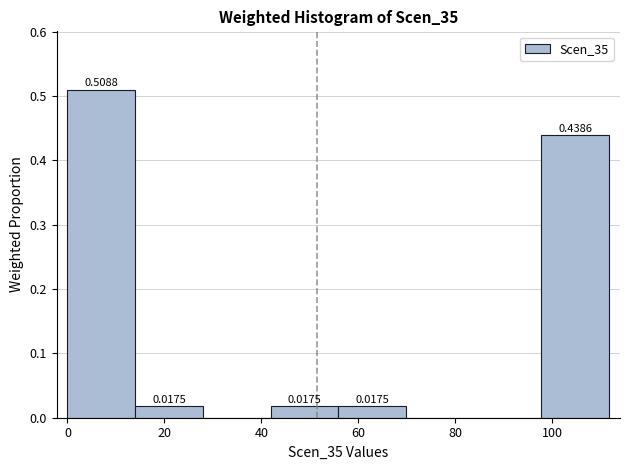

Which range on the x-axis has the tallest bar?

0 to 14